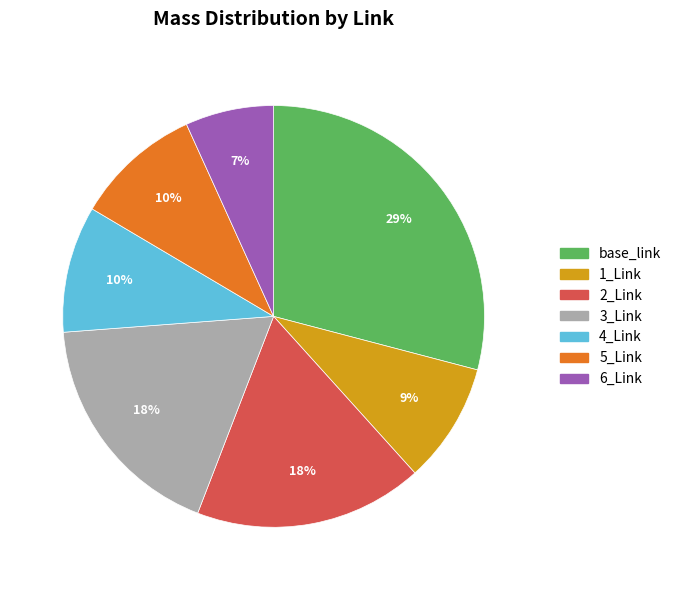

Is the sum of 1_Link and 4_Link greater than half?

No